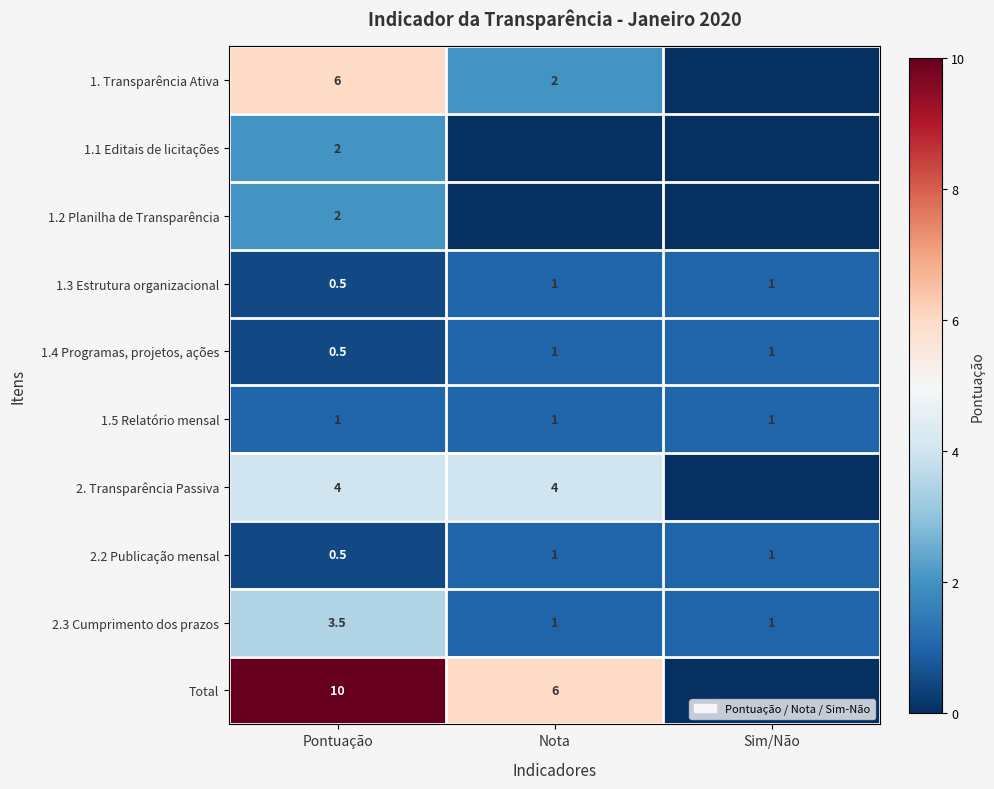

What value does the 1.5 Relatório mensal series have at Sim/Não?

1.0